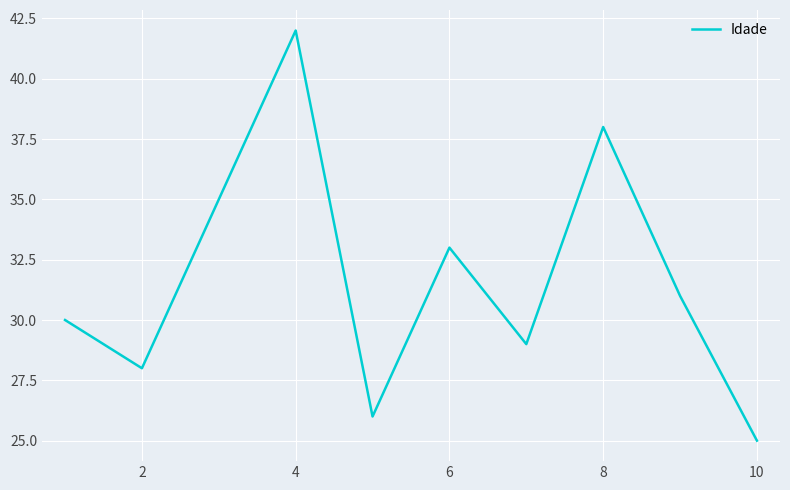

What is the smallest value displayed?

25